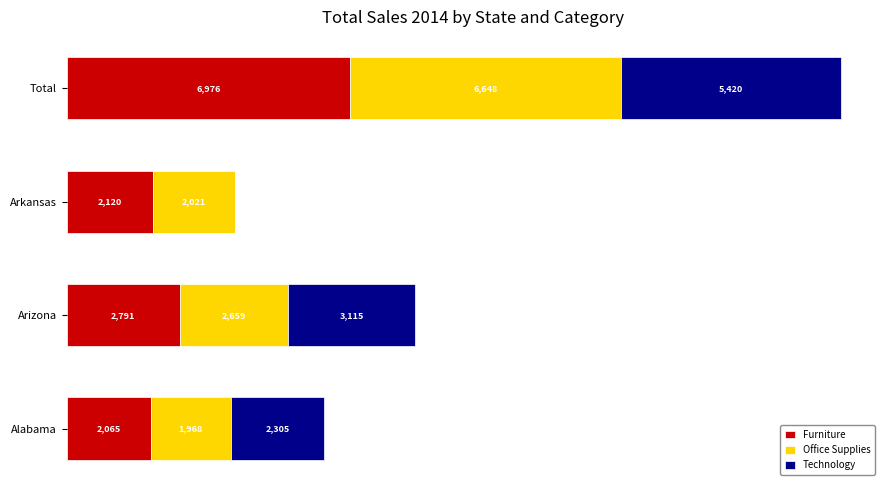

At which category is the sum across all series the highest?

Total